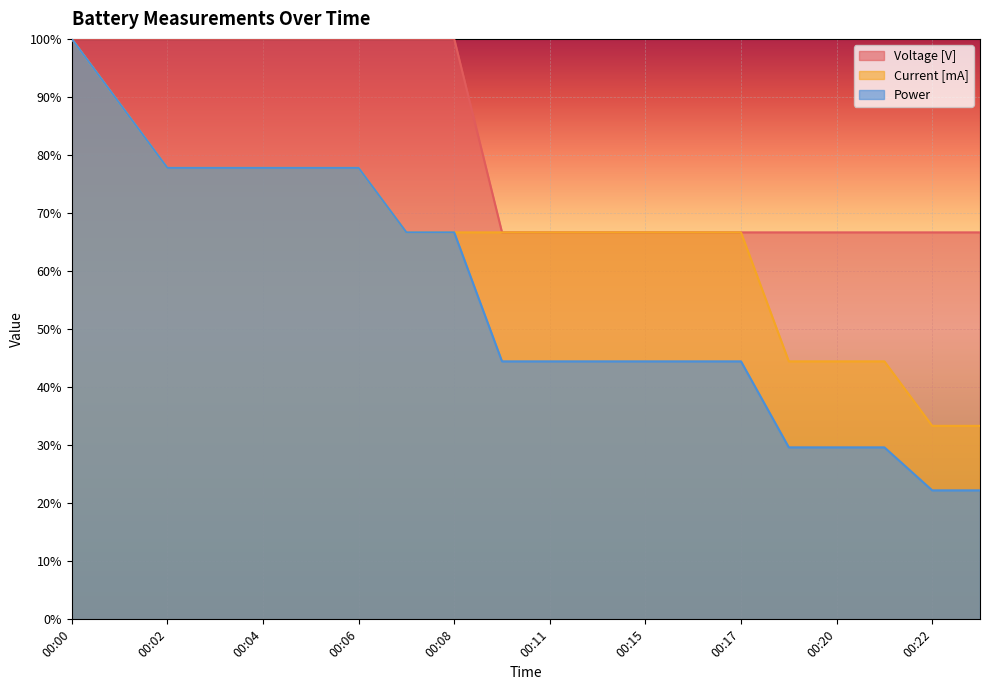

What is the average value of the Voltage [V] series?

81.7